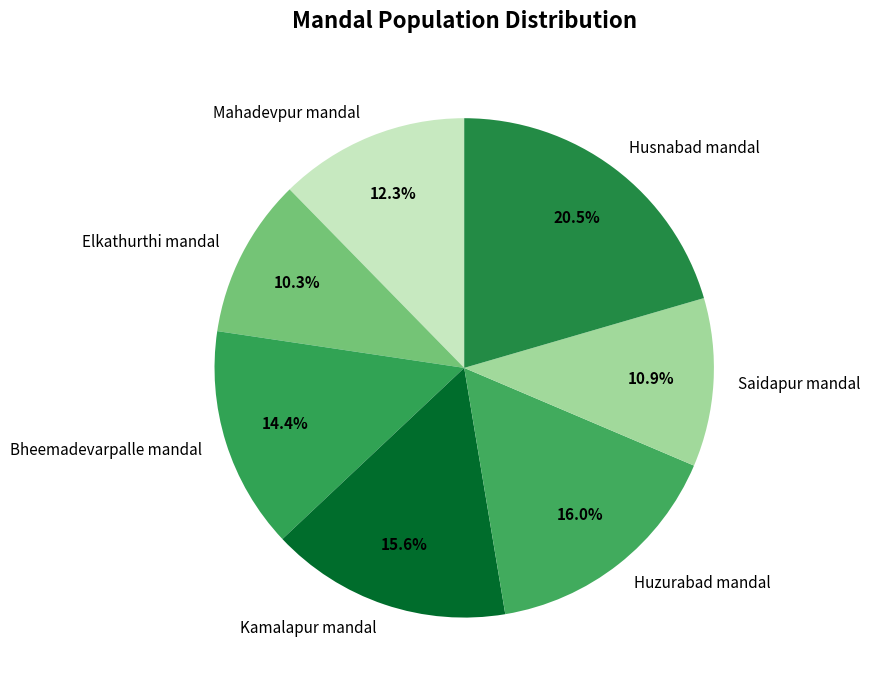

Does Saidapur mandal represent more than half of the total?

No